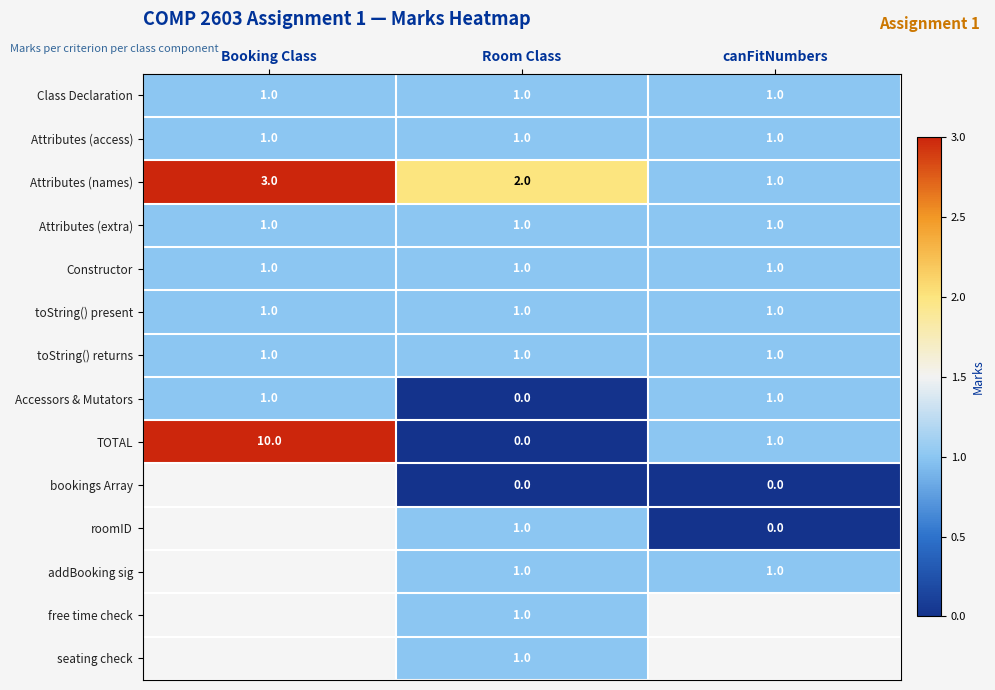

Is it true that Attributes (names) equals 2 at canFitNumbers?

False